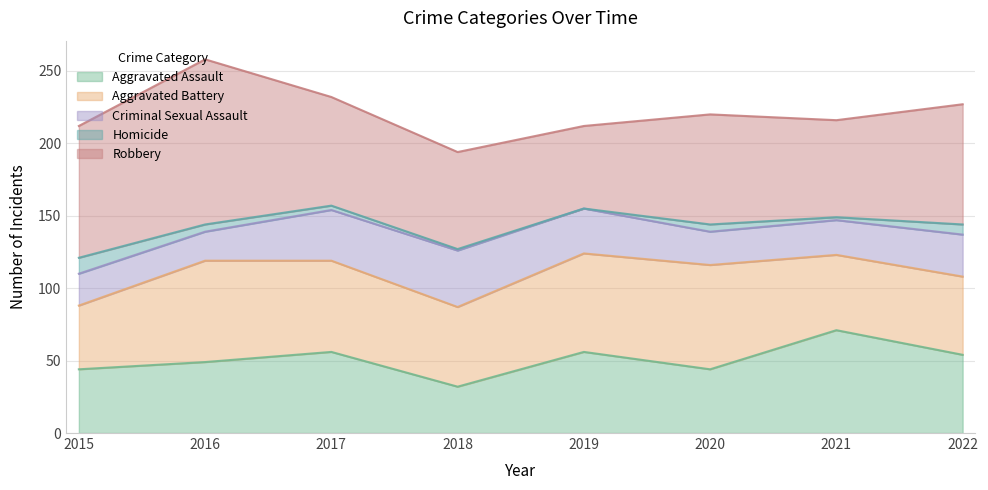

Where is the first local maximum for Robbery?

2016